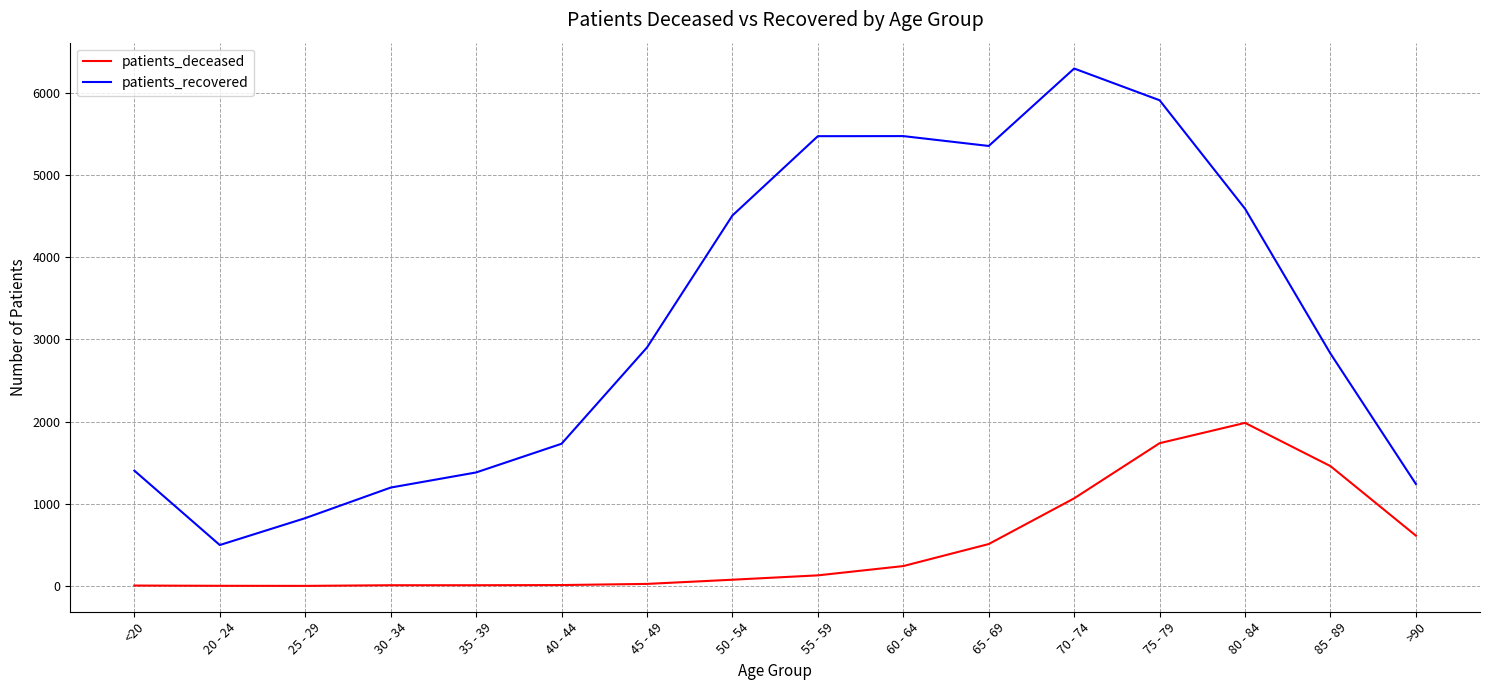

At 50 - 54, list the series in order from largest to smallest.

patients_recovered, patients_deceased